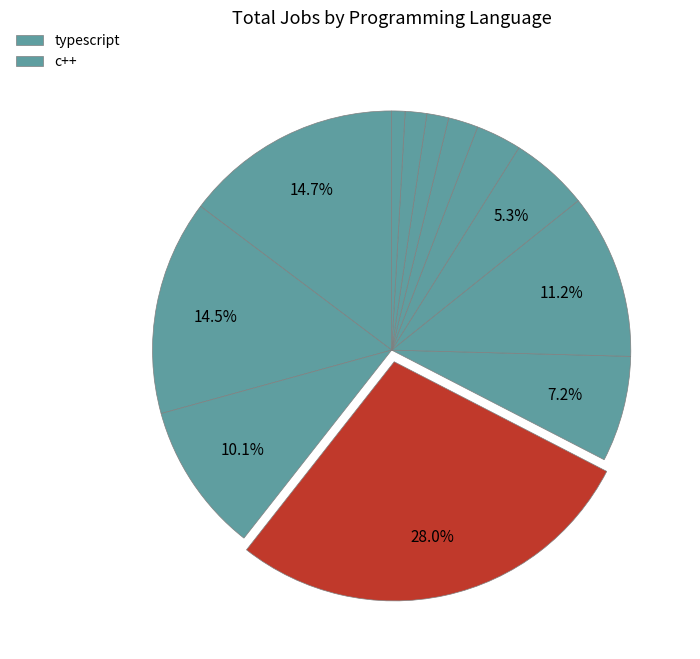

What is the largest slice in the pie chart?

c++